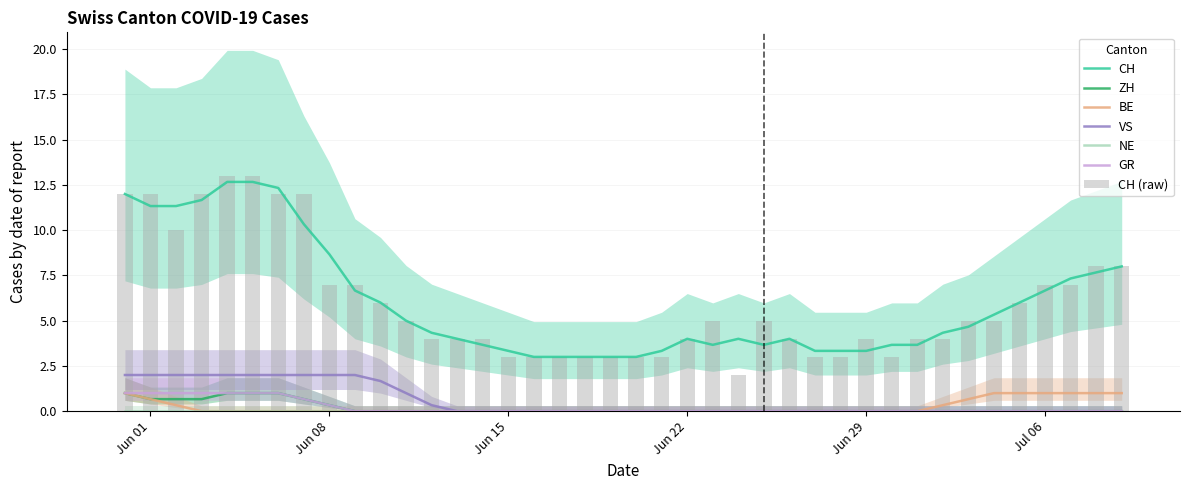

Is it true that VS equals 3.0 at 6?

False